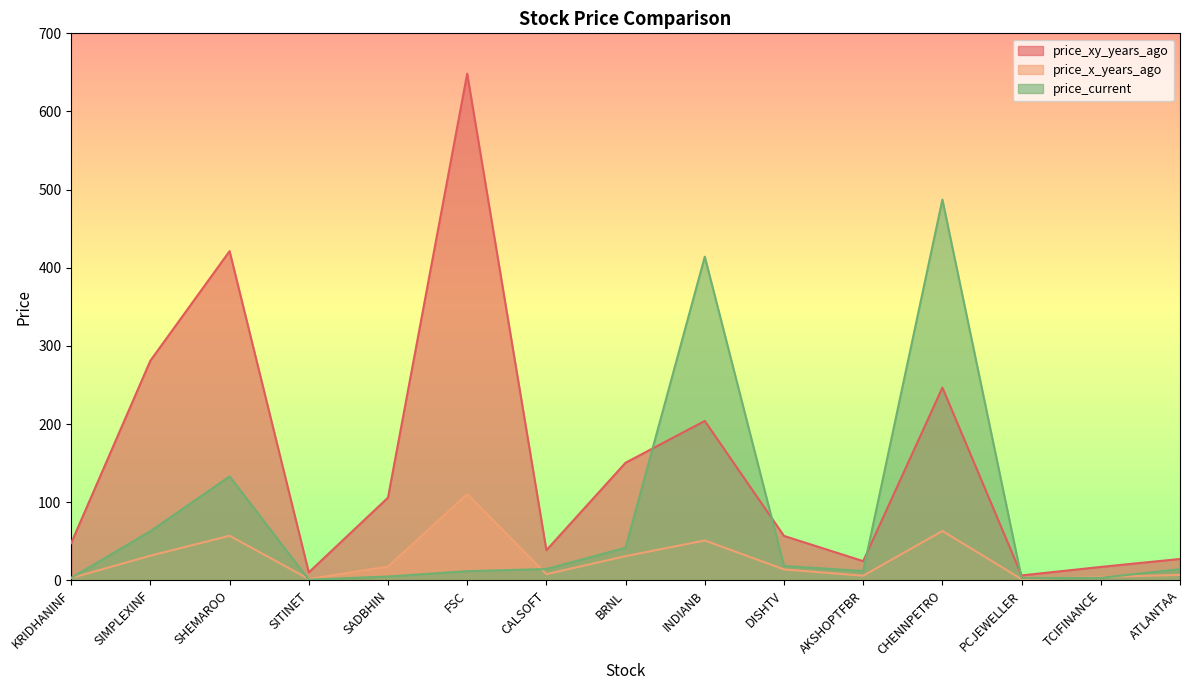

How many times do price_current and price_xy_years_ago cross each other?

4